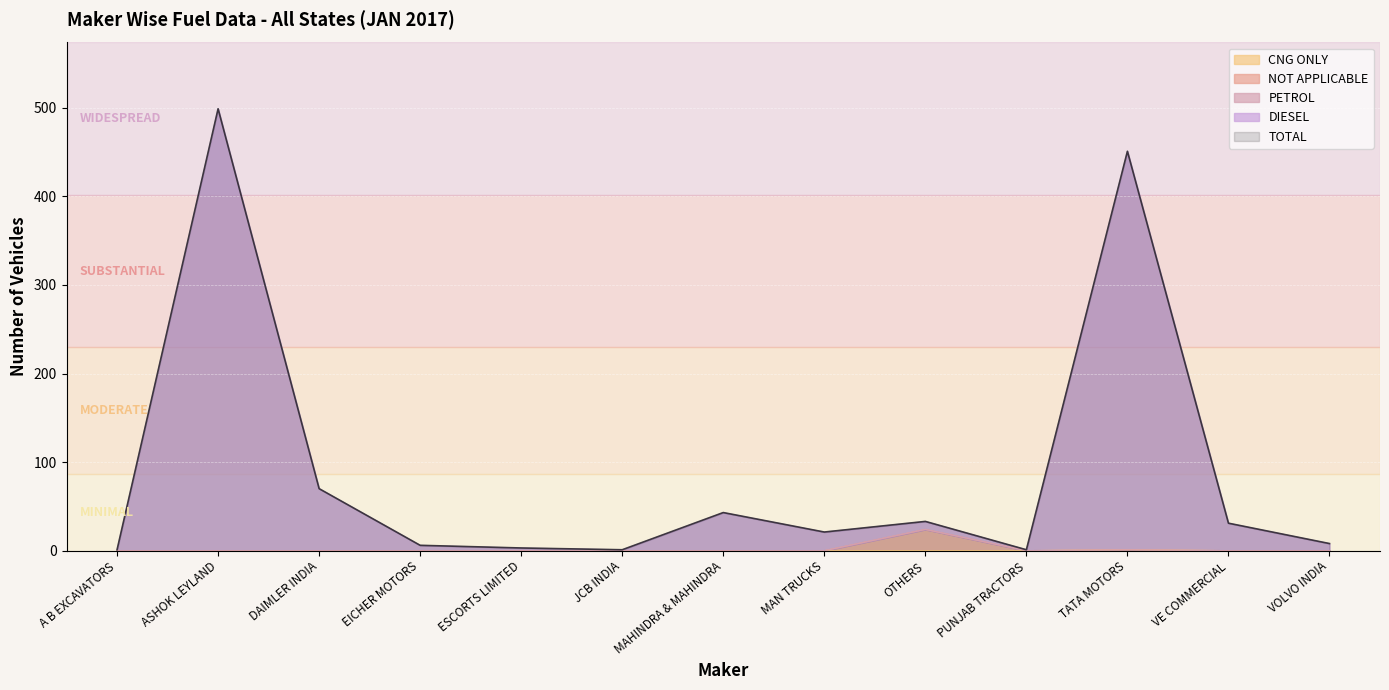

True or false: TOTAL has more than 2 points higher than both neighbors.

True